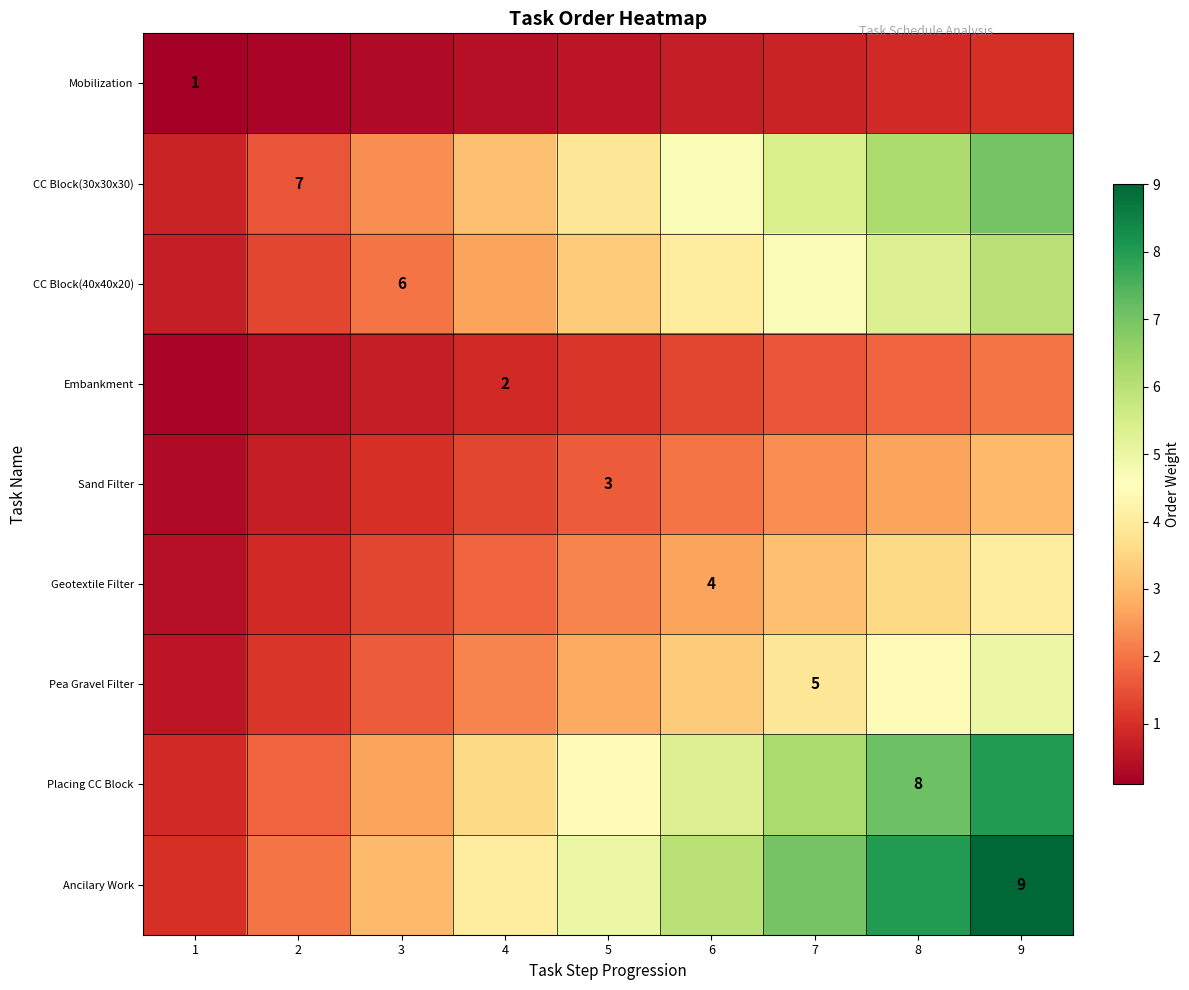

Which has a higher value, 3 or 5?

5